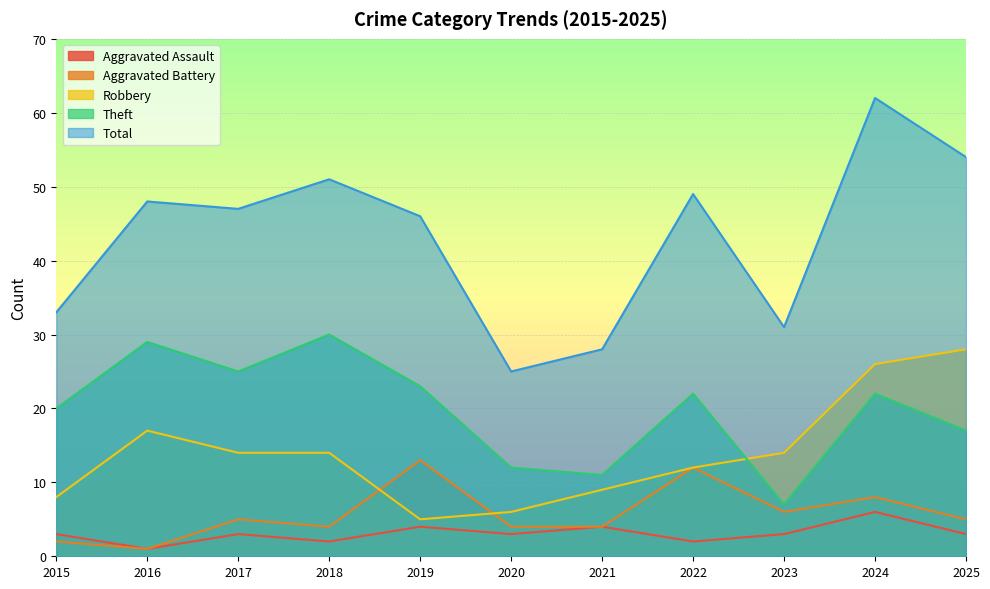

Rank the series at 2016 from highest to lowest value.

Total, Theft, Robbery, Aggravated Assault, Aggravated Battery